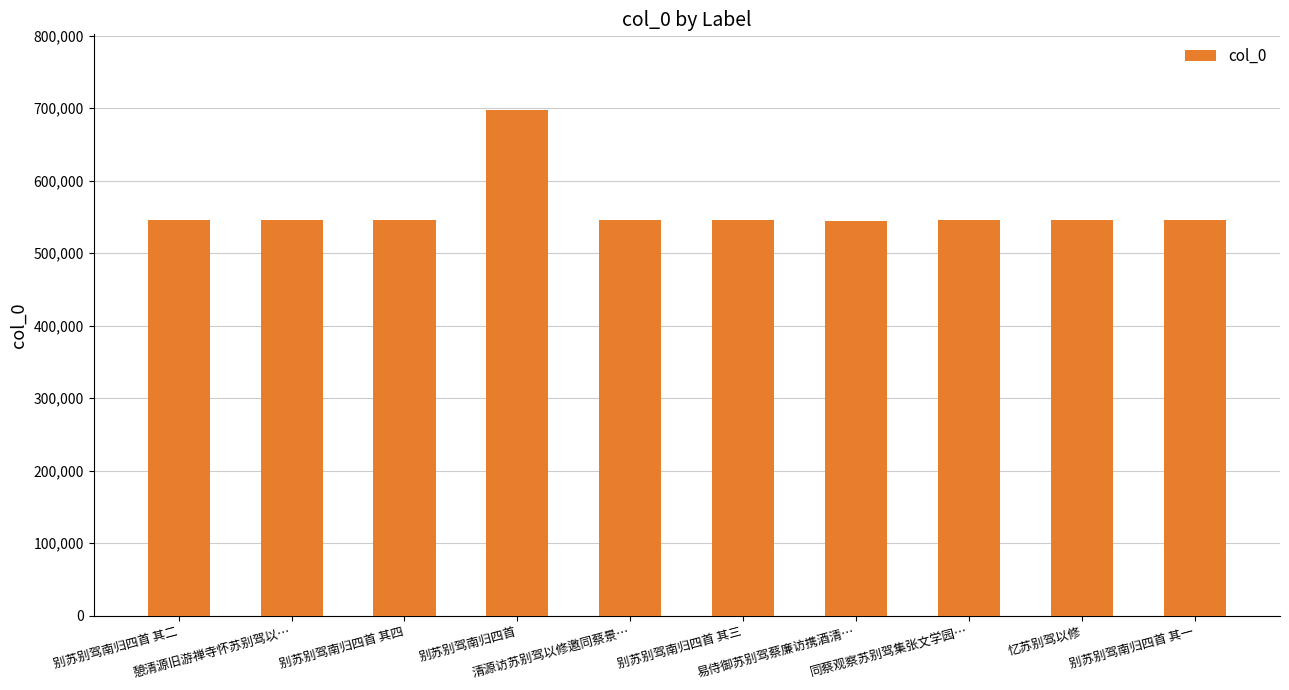

What is the value of the 1st bar from the left?

546536